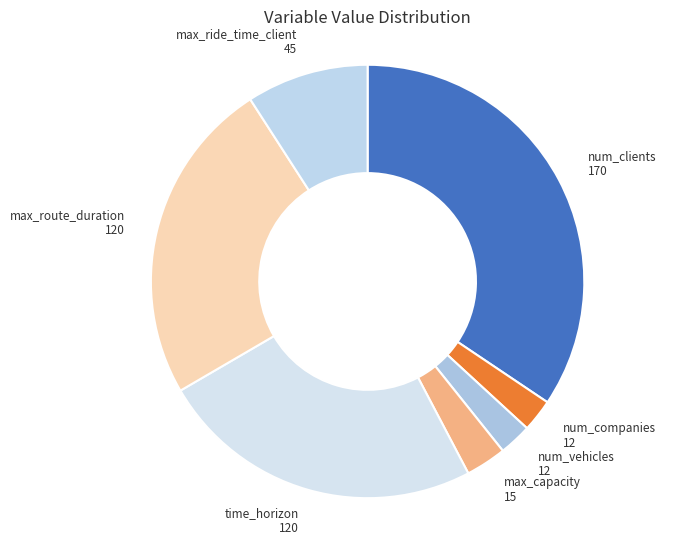

How many slices are in this pie chart?

7